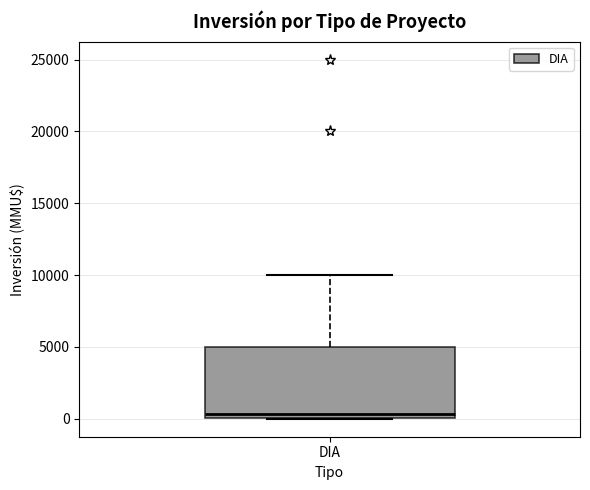

Transcribe this box plot: give where the median line is, the range the box spans, and where the two whiskers end, as read against the y-axis. The values are not printed on the chart, so give them approximately, as read against the axis.

median 500, box 0 to 5000, whiskers 0 to 10000